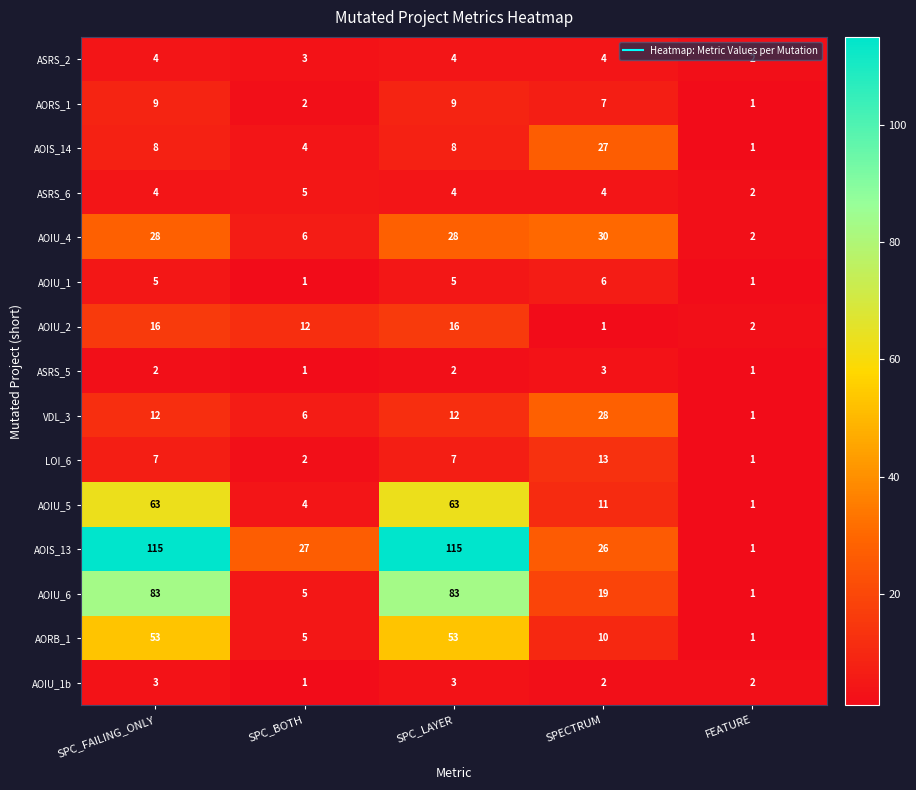

Which series has the widest spread of values?

AOIS_13